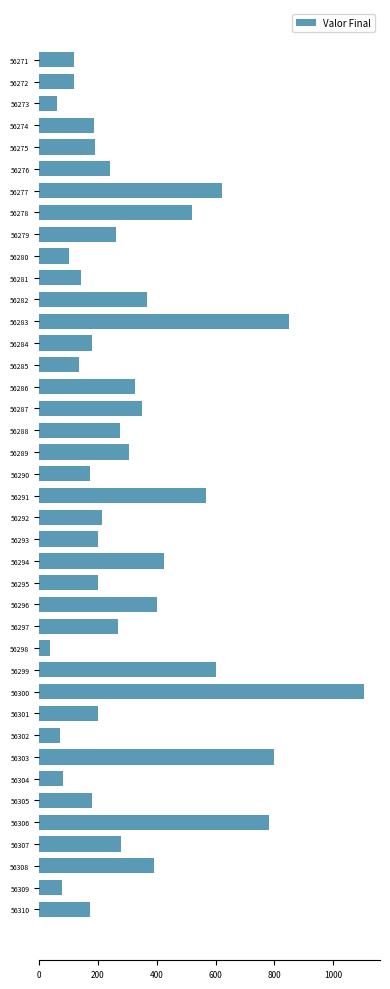

What is the difference between the values at 56309 and 56298?

41